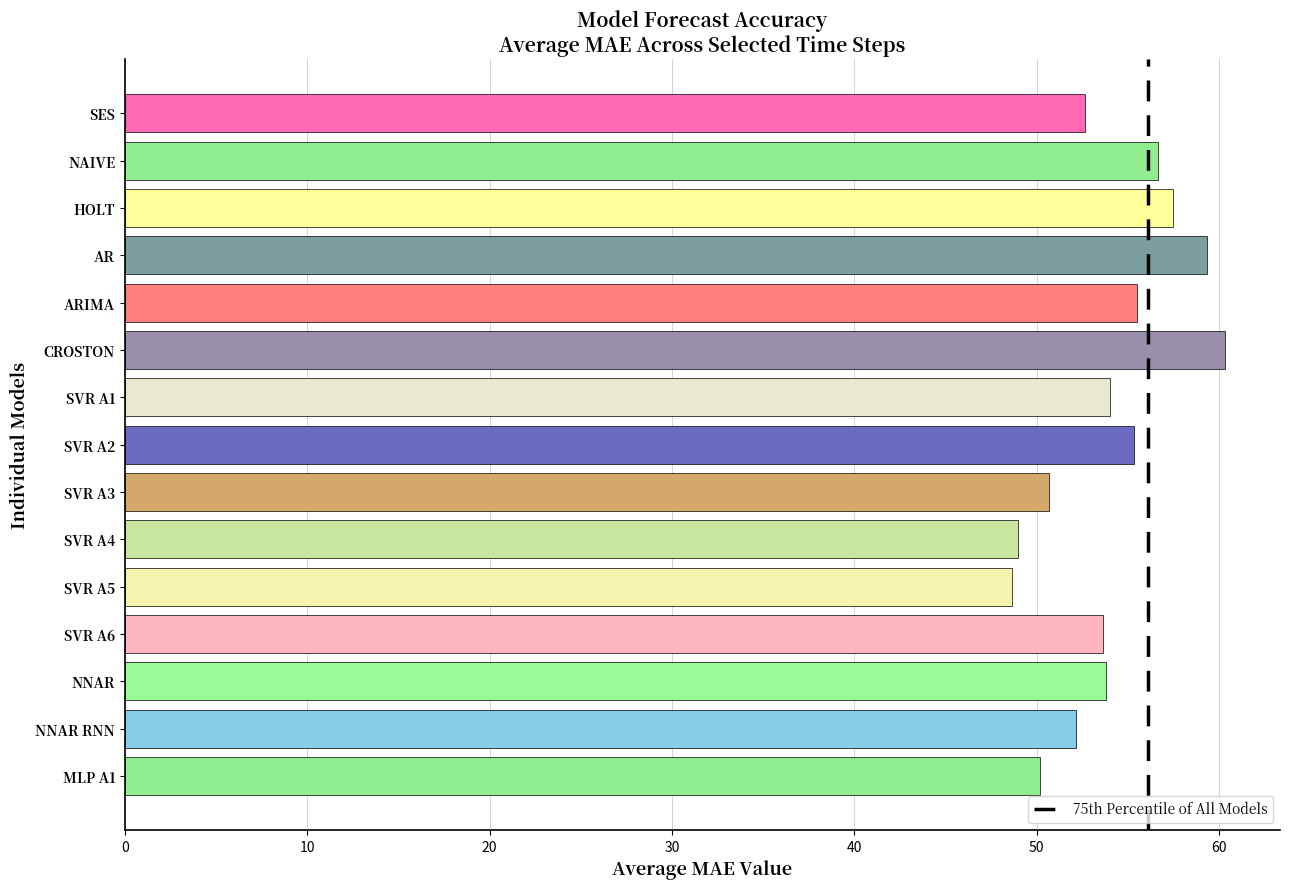

What is the difference between the maximum and minimum values?

11.7